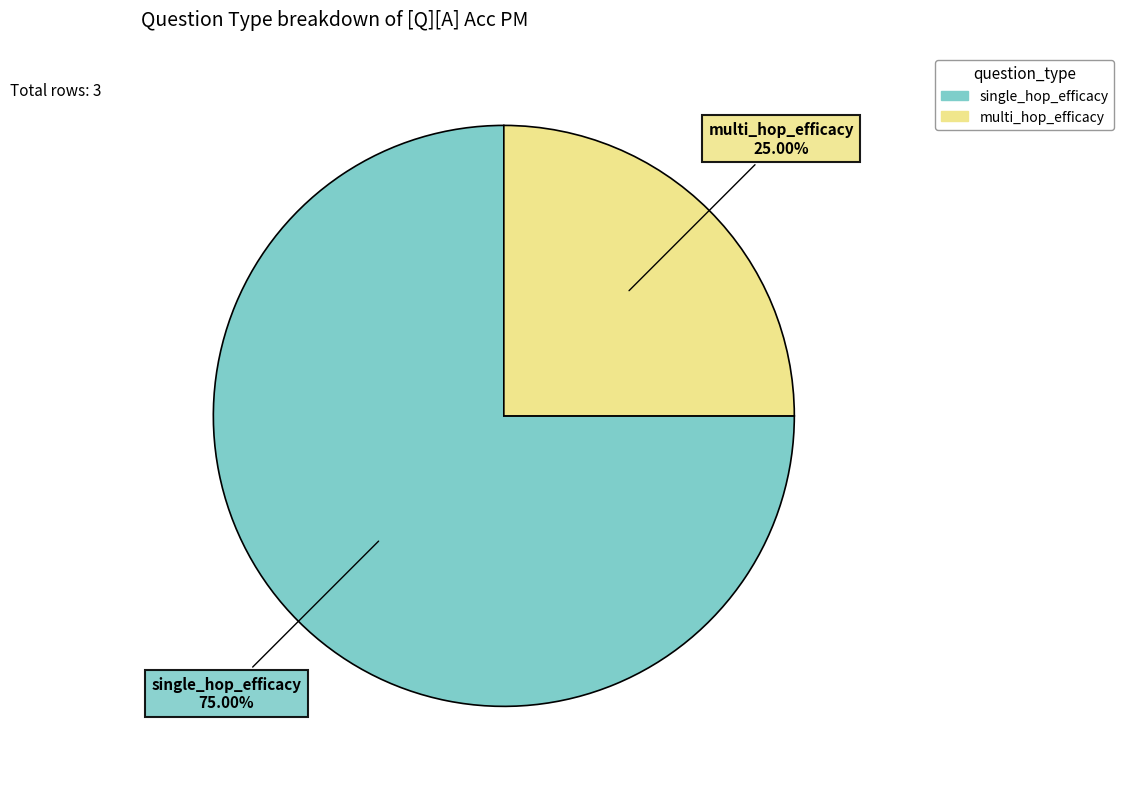

What is the largest slice in the pie chart?

single_hop_efficacy